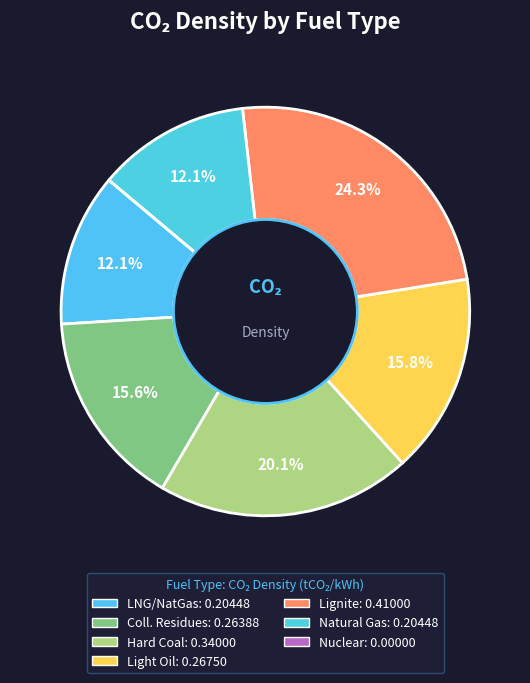

Which category has the smallest portion of the pie?

nuclear
(uraniumTrend)